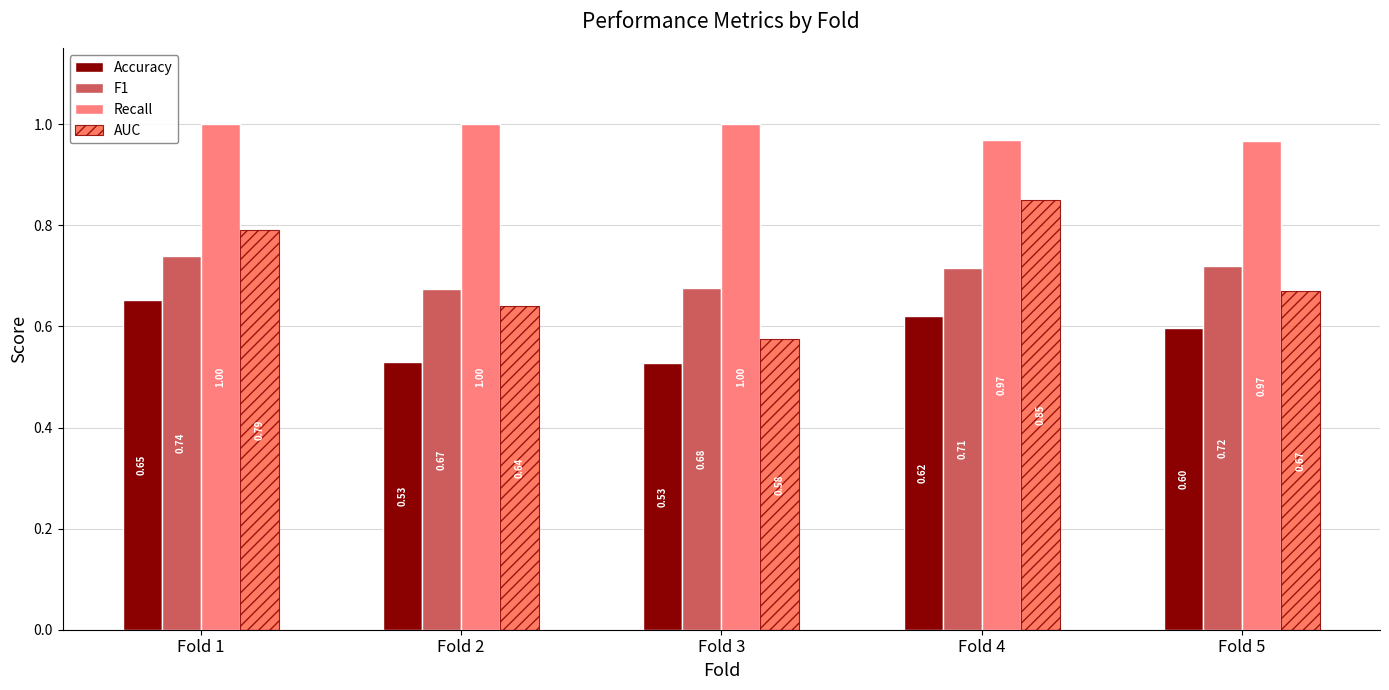

Which series has the widest spread of values?

AUC